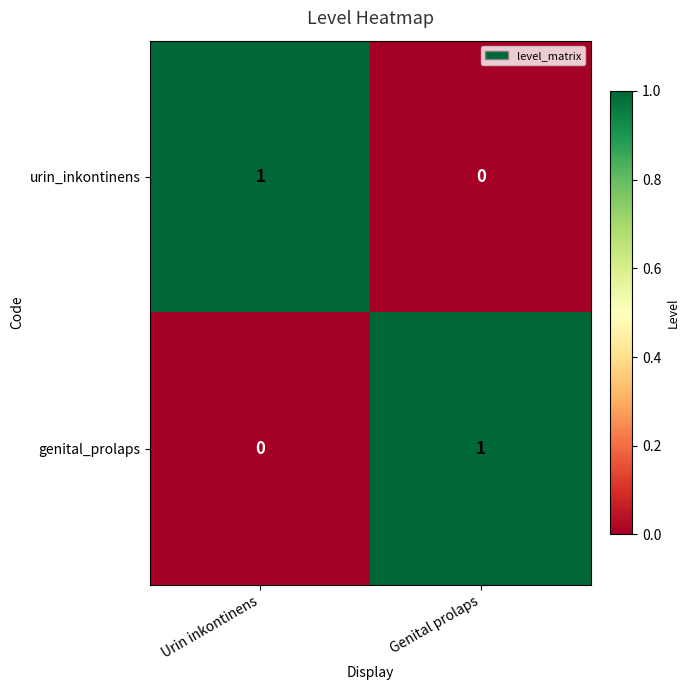

What is the spread (max minus min) of values at Urin inkontinens?

1